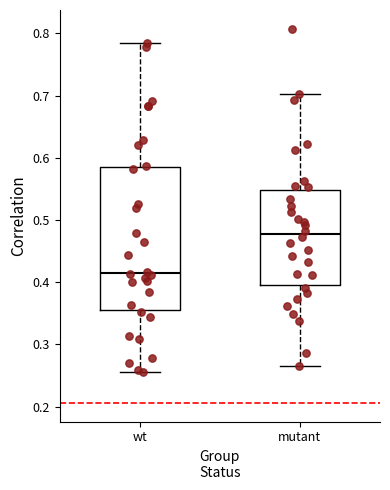

Which box is the tallest, from its lower edge to its upper edge?

wt